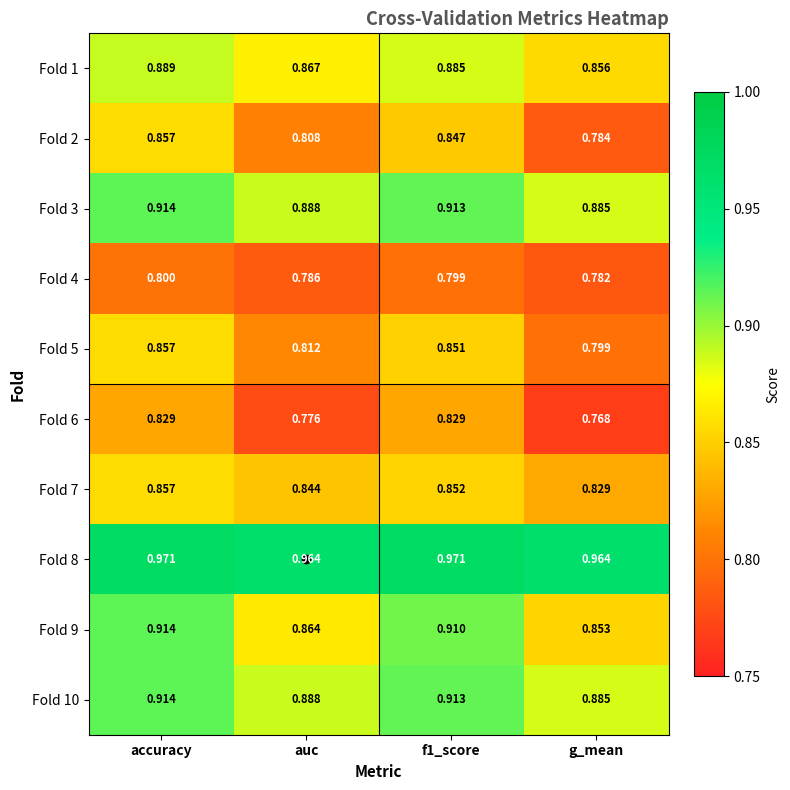

Which series has the largest total across all categories?

Fold 8